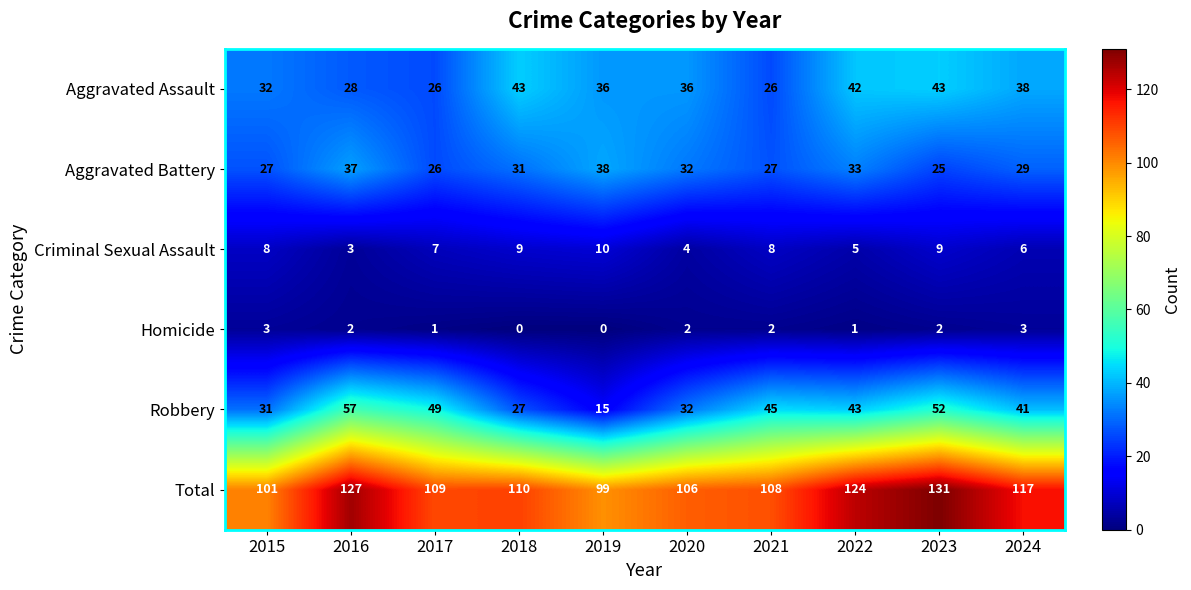

Read the Total value at 2024.

117